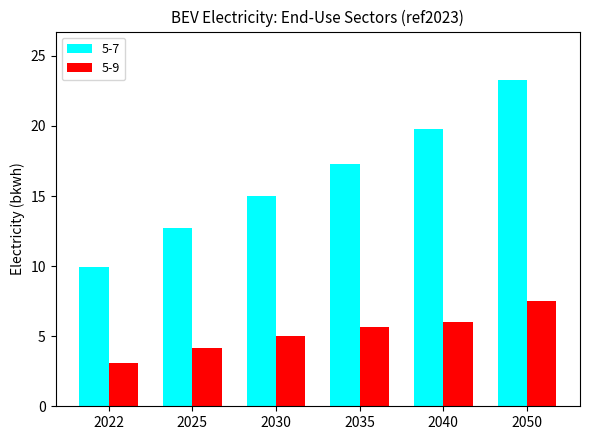

At 2025, list the series in order from smallest to largest.

5-9, 5-7